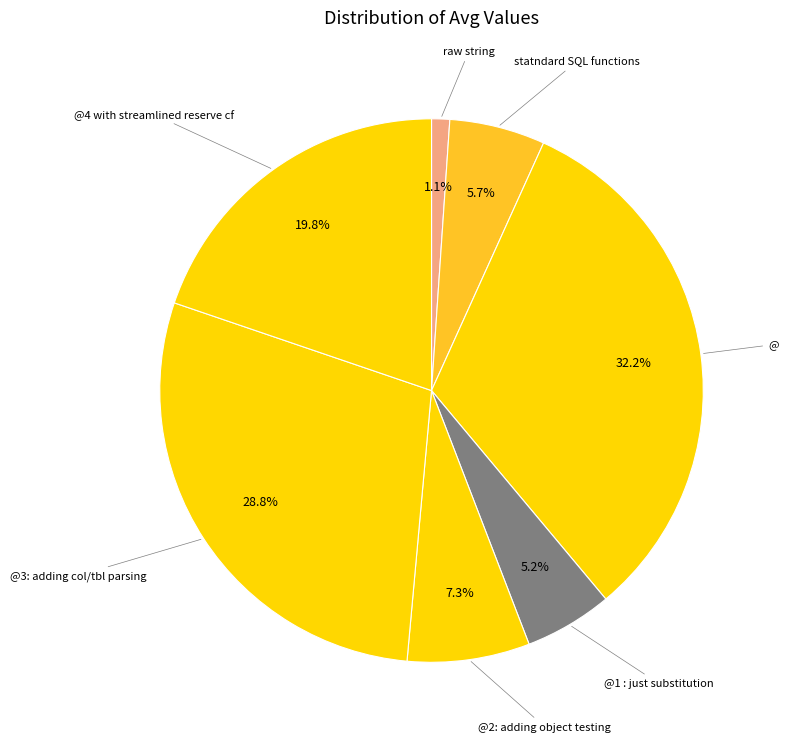

Count the number of slices in the pie.

7